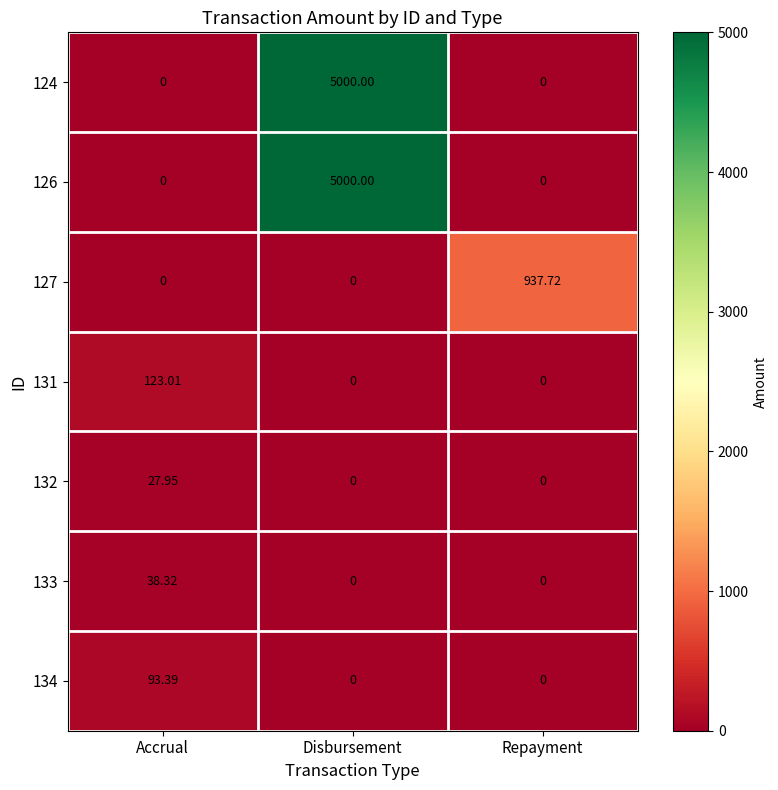

Which category has the highest value across all series?

Disbursement